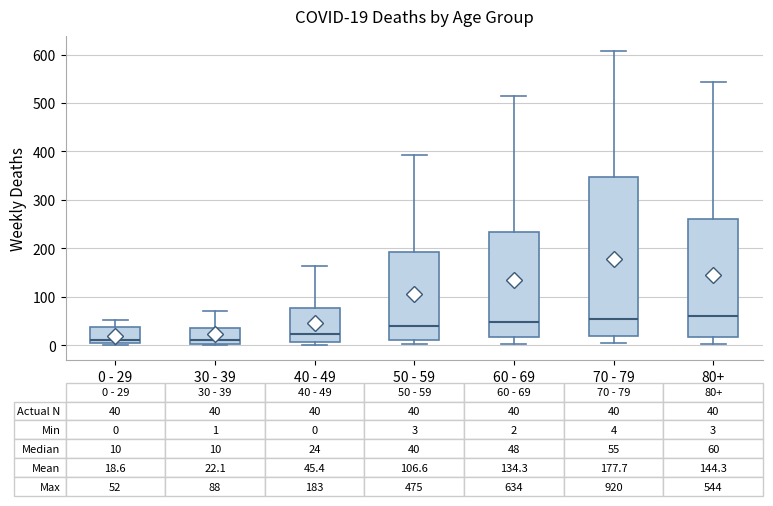

Which box is the tallest, from its lower edge to its upper edge?

70 - 79